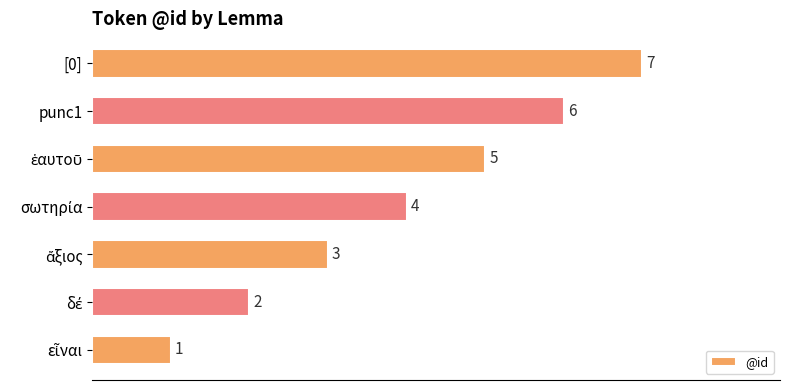

What is the maximum value shown in the chart?

7